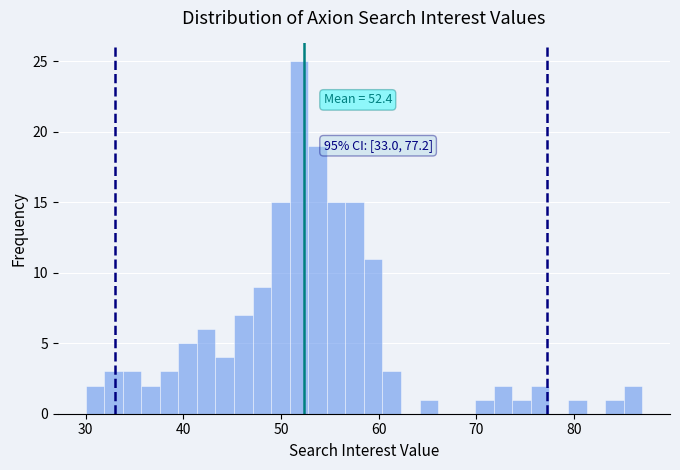

Read against the x-axis, roughly where is the centre of the tallest bar?

52